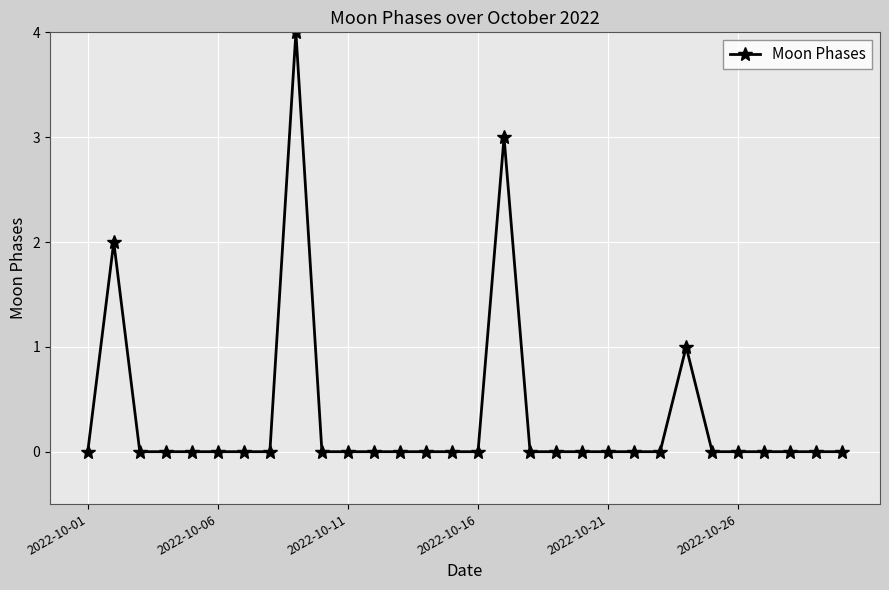

What is the maximum value shown in the chart?

4